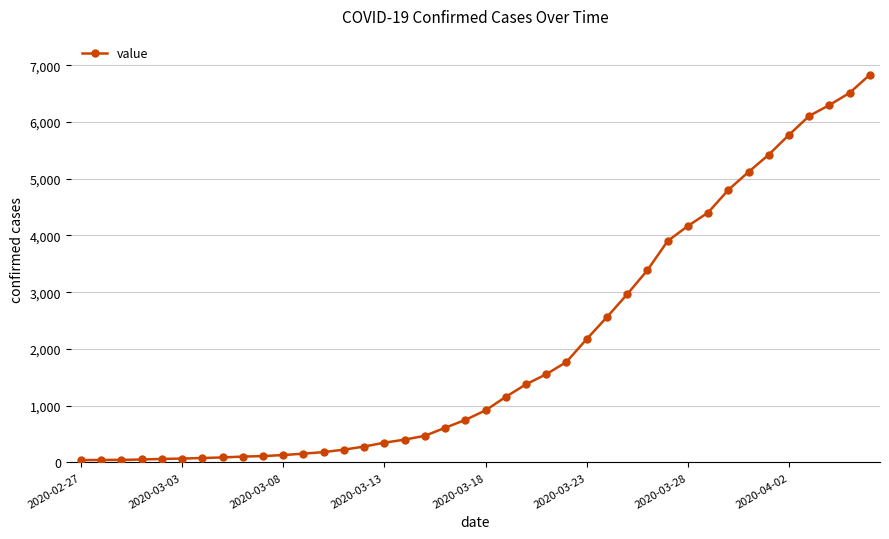

What is the difference between the maximum and second lowest values?

6789